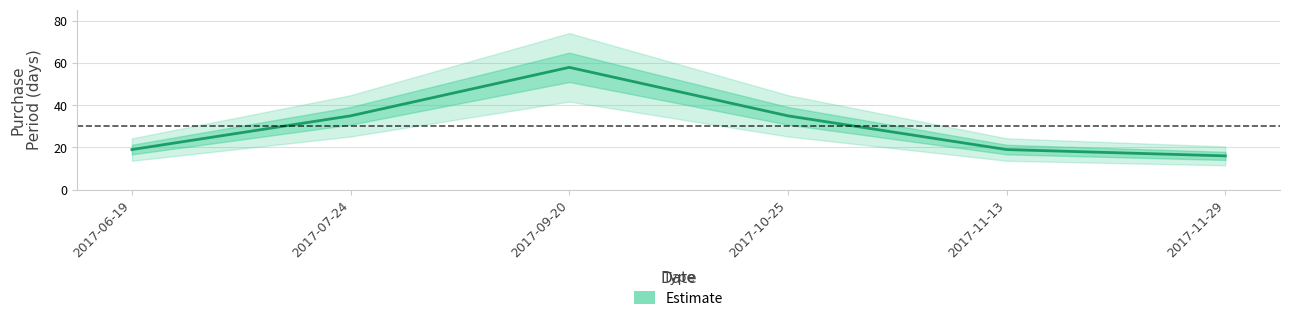

Is it true that the value at 2017-06-19 is 25?

False